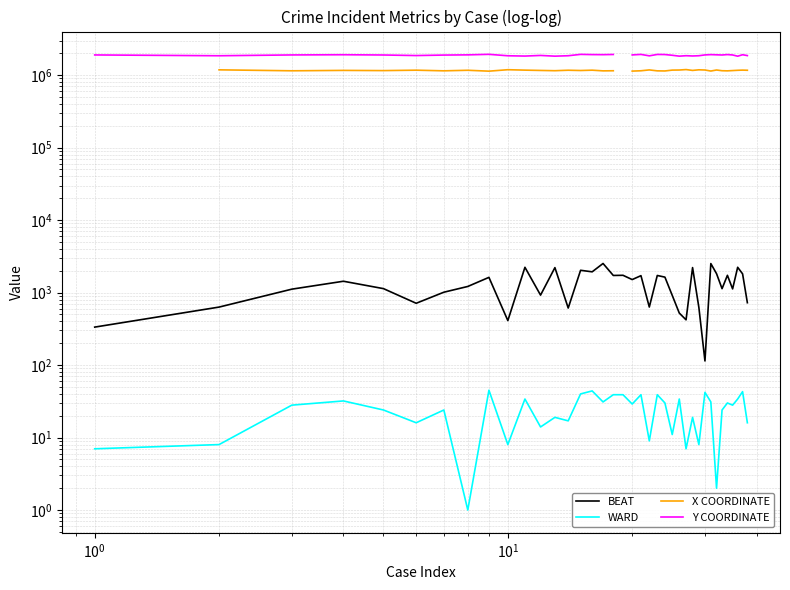

The BEAT series shows 752.7 at $\mathdefault{10^{0}}$. True or false?

False